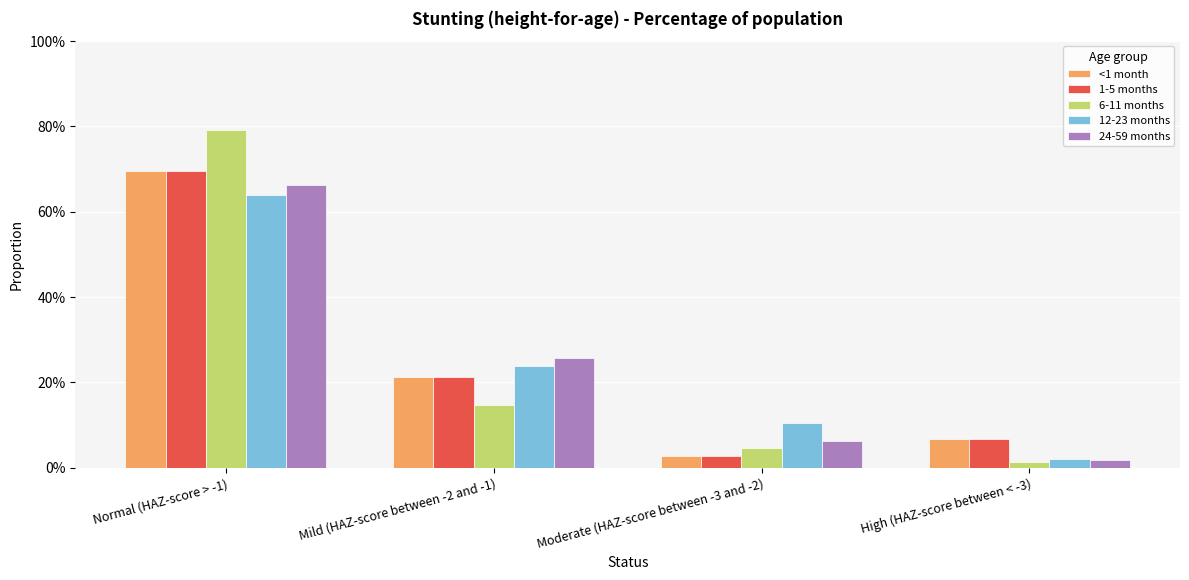

Which series has the widest spread of values?

6-11 months